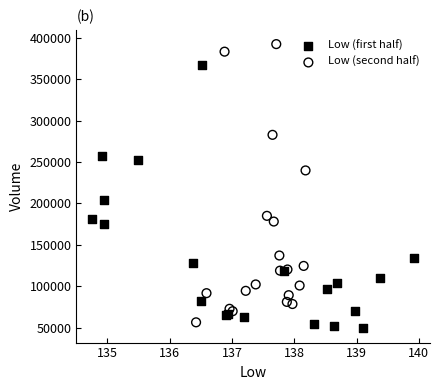

Which series contains the highest Y value?

Low (second half)